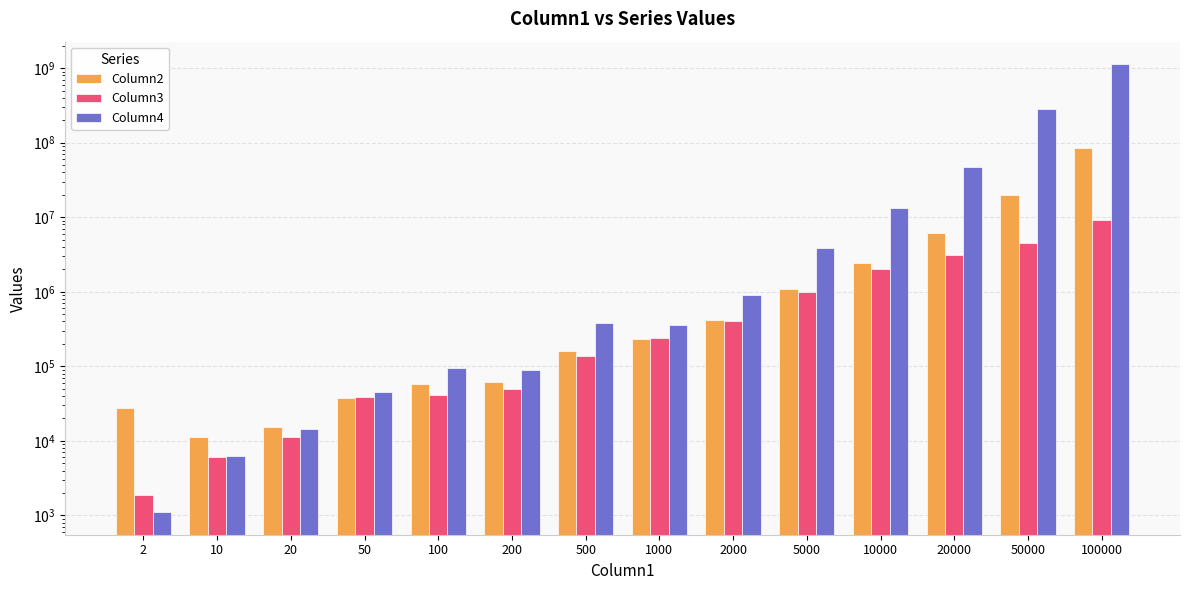

Which category has the highest value in the Column2 series?

100000